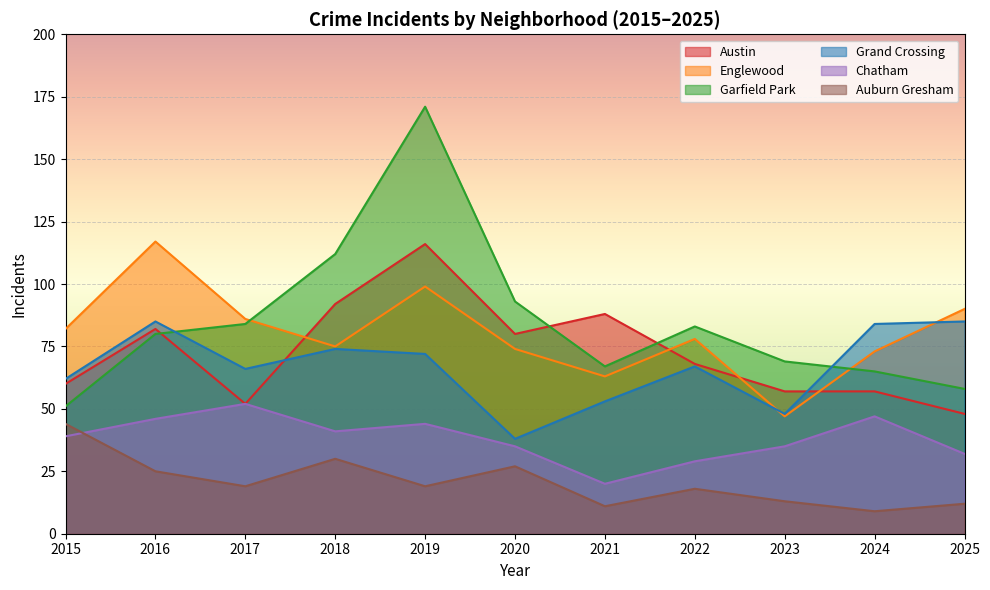

How many times do Grand Crossing and Englewood cross each other?

2